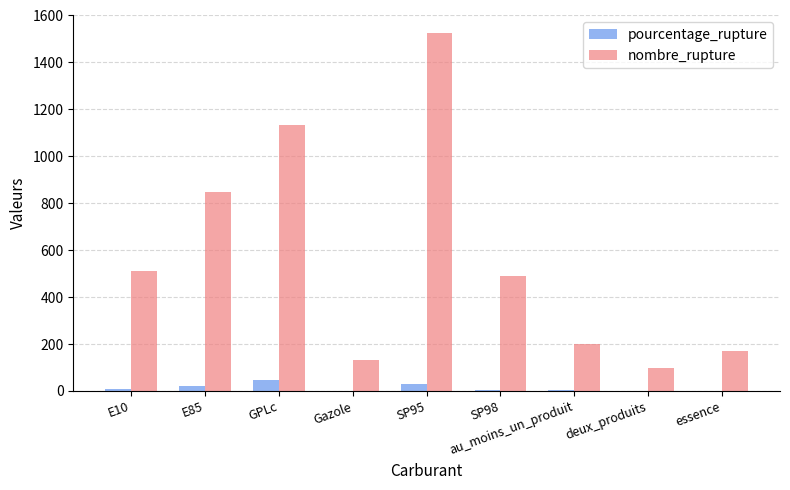

What is the greatest value displayed?

1525.0